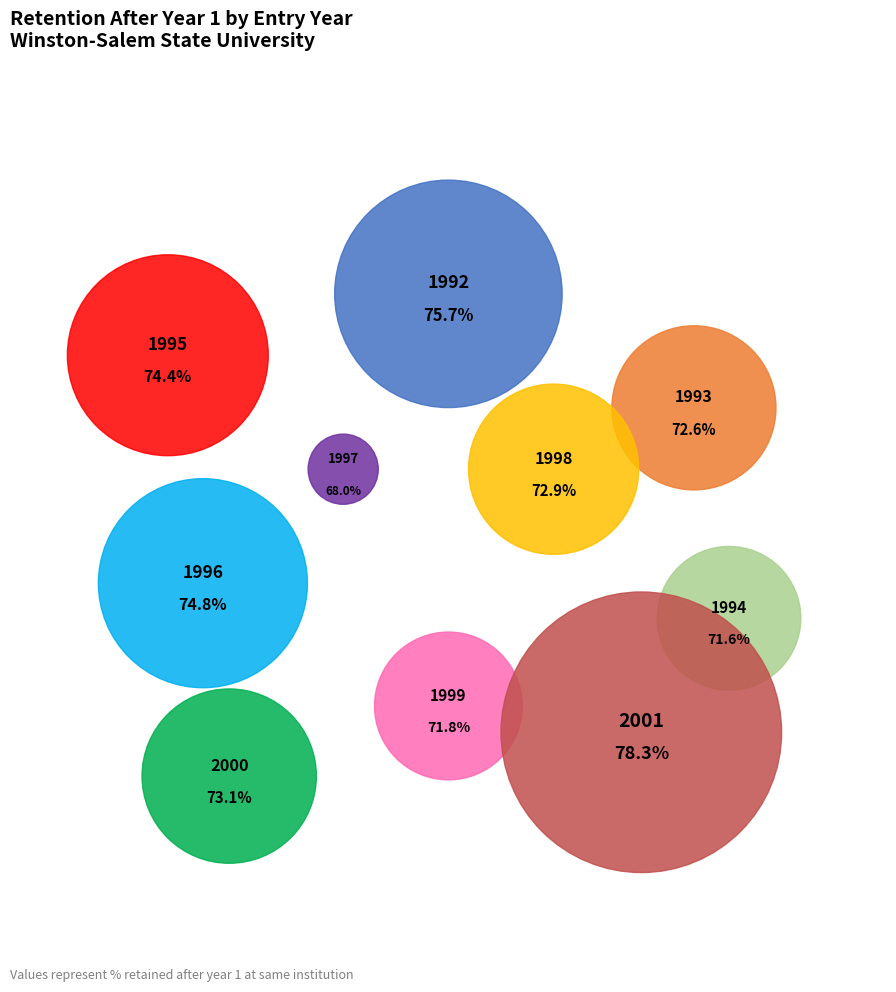

How many segments does this pie chart have?

10